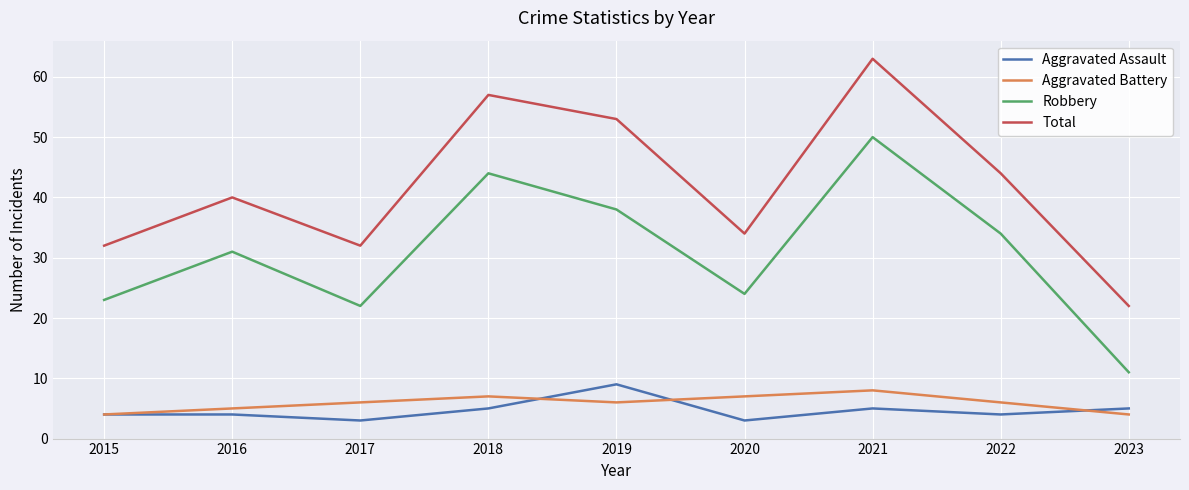

What is the total value across all series at 2022?

88